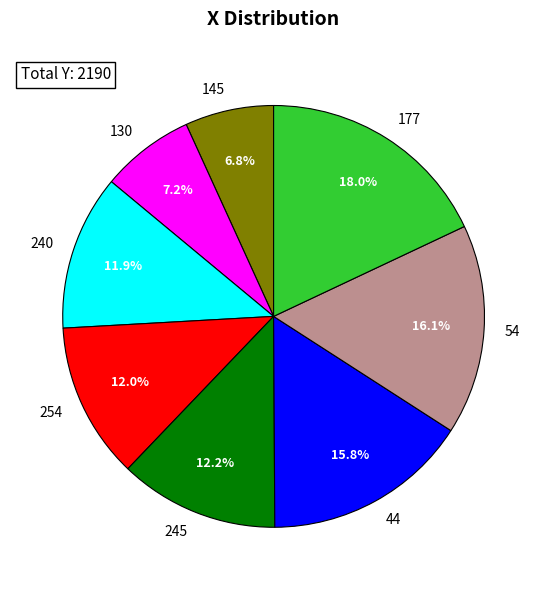

Do 240 and 245 together represent more than half of the pie?

No